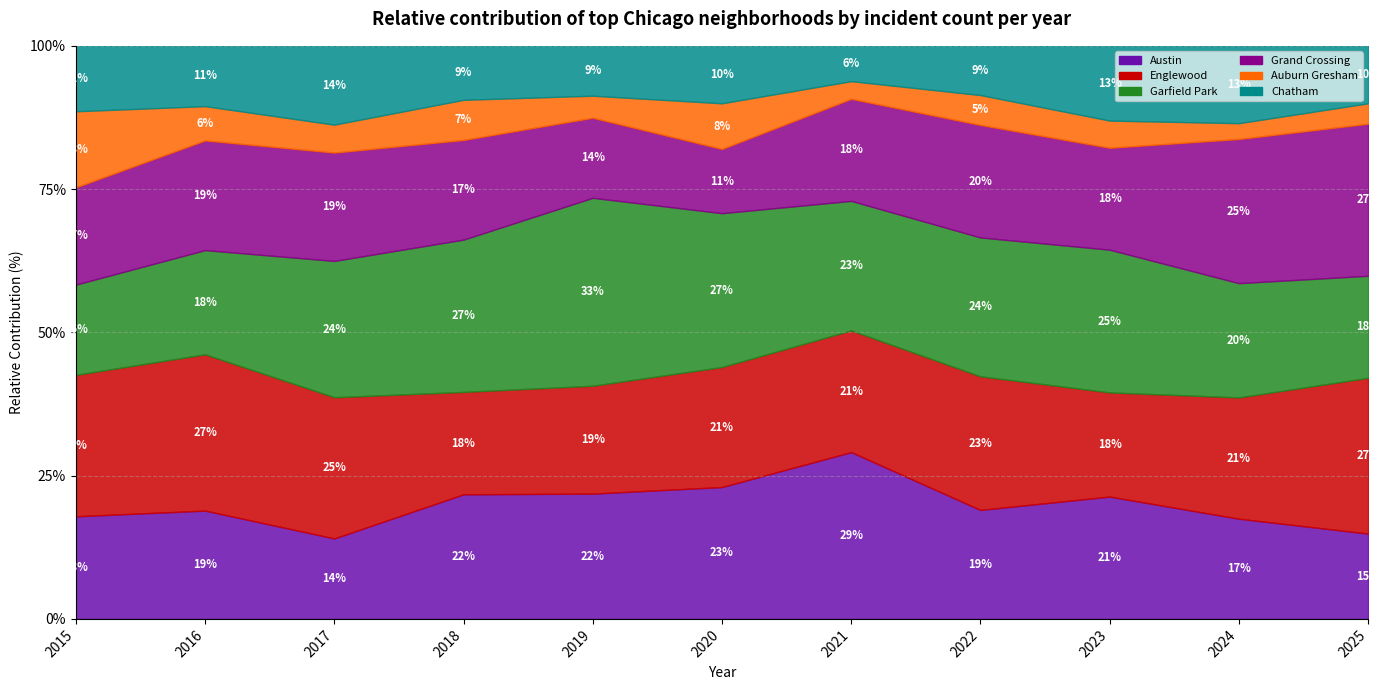

True or false: Auburn Gresham and Garfield Park intersect in this chart.

False